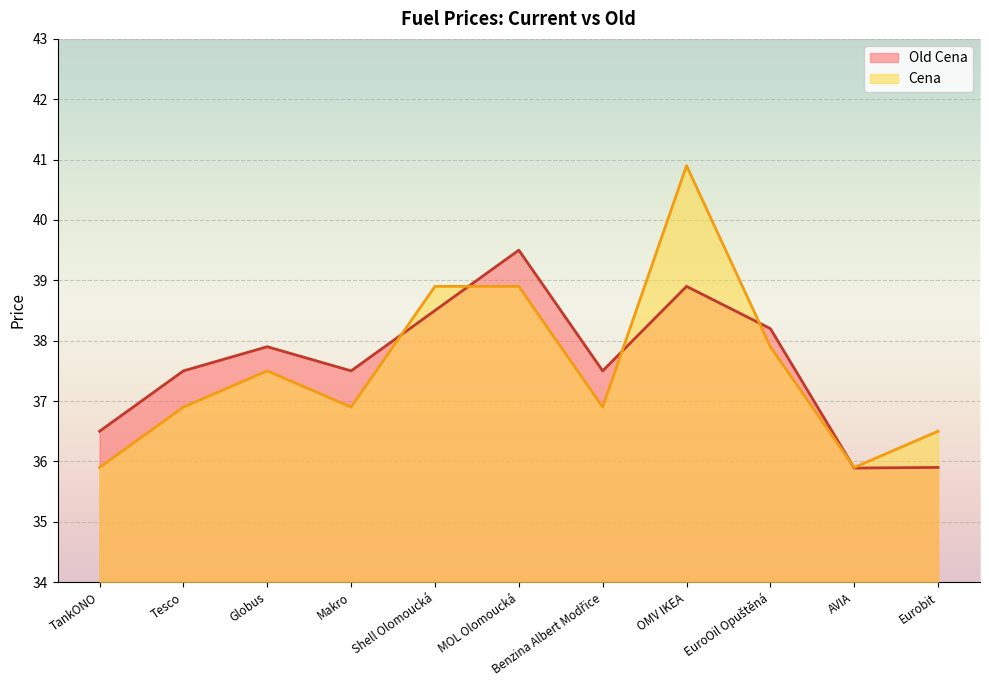

At which category does Old Cena reach its first local valley?

Makro